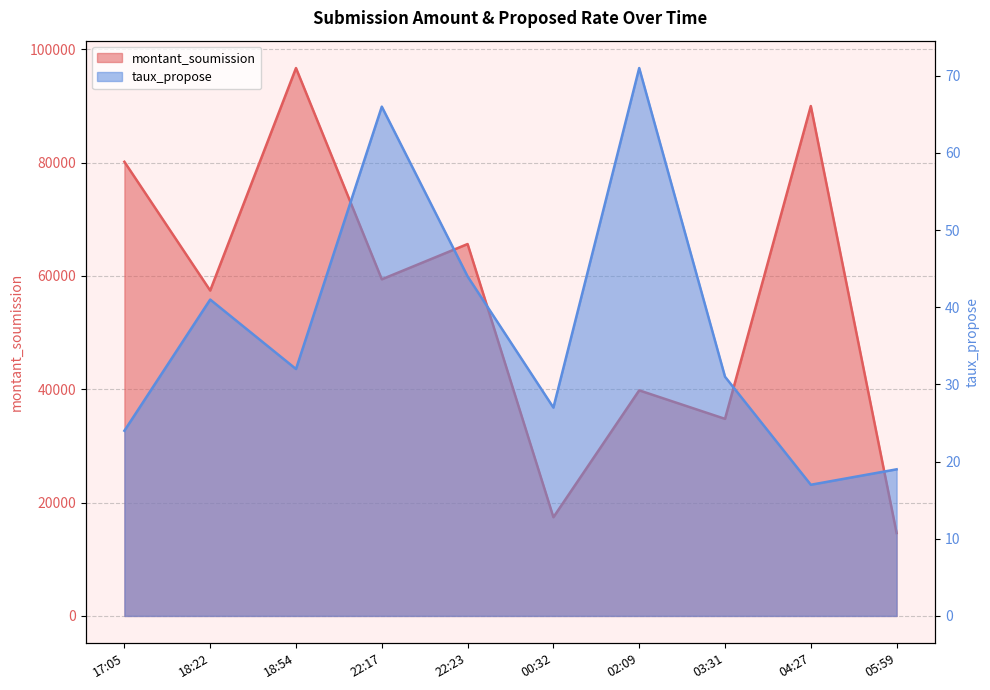

In montant_soumission, how many points are lower than both neighbors (excluding endpoints)?

4